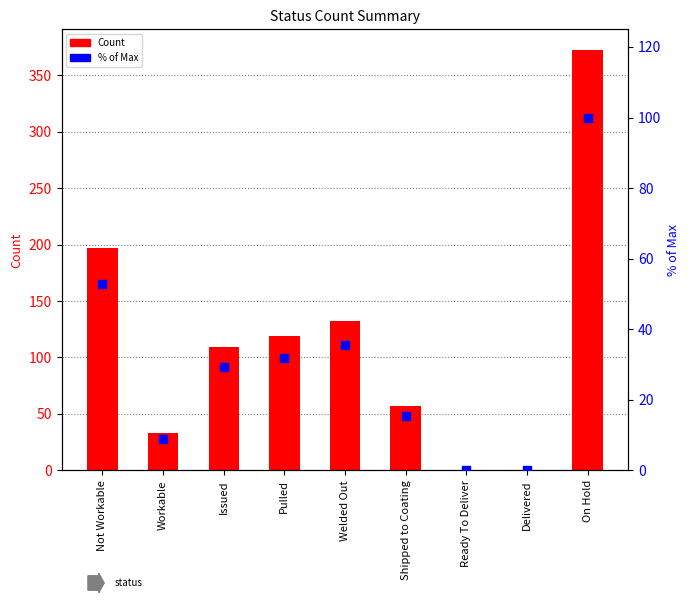

At how many categories does at least one series exceed 301?

1